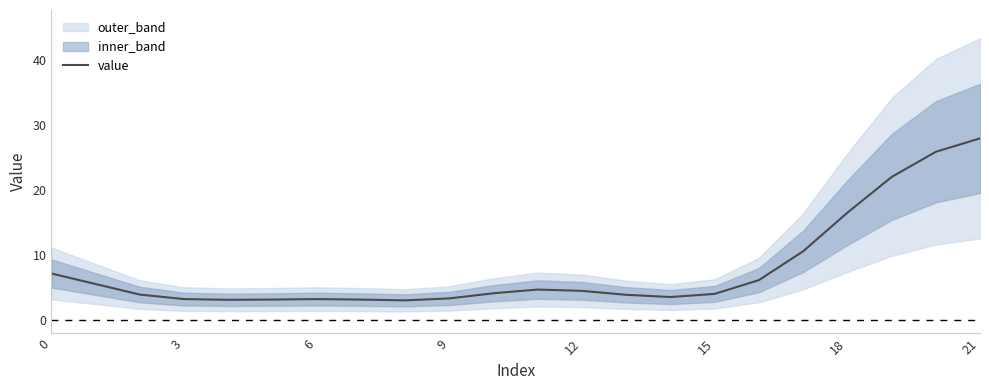

At which label is value closest to 15?

18